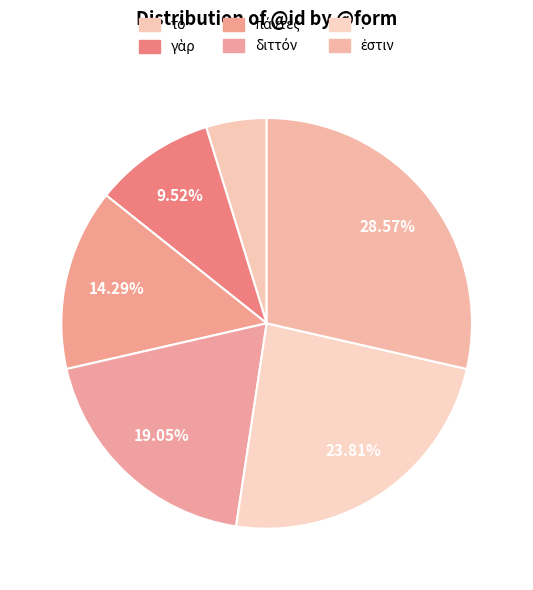

How many slices are in this pie chart?

6